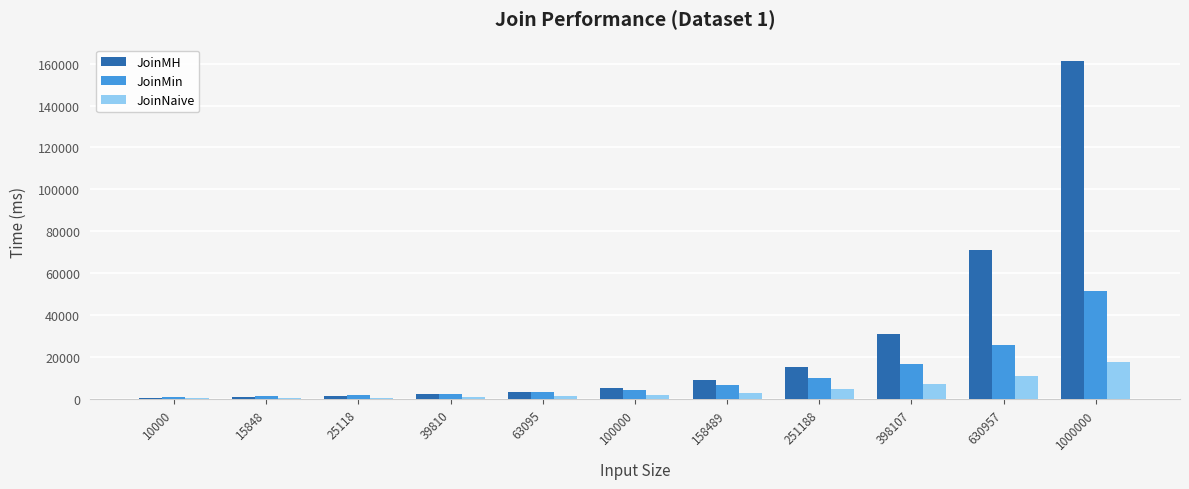

Is it true that JoinMin equals 1503 at 15848?

True